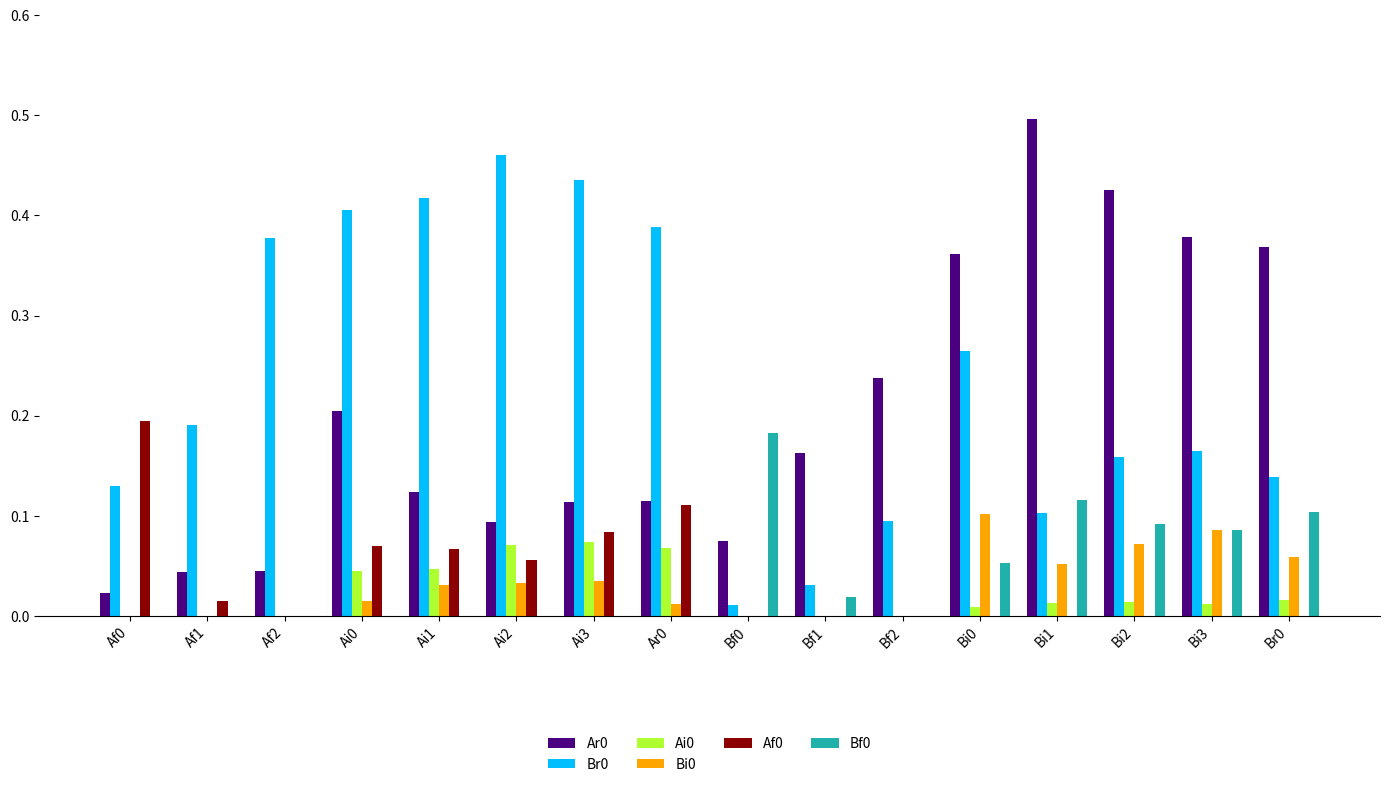

Count the number of data series in this chart.

6